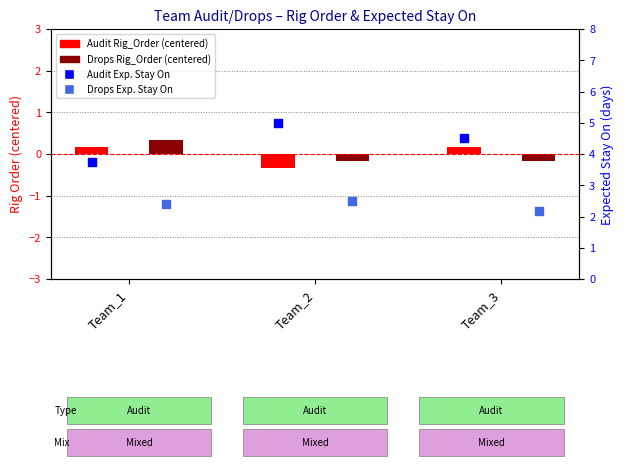

At which category is the sum across all series the highest?

Team_2